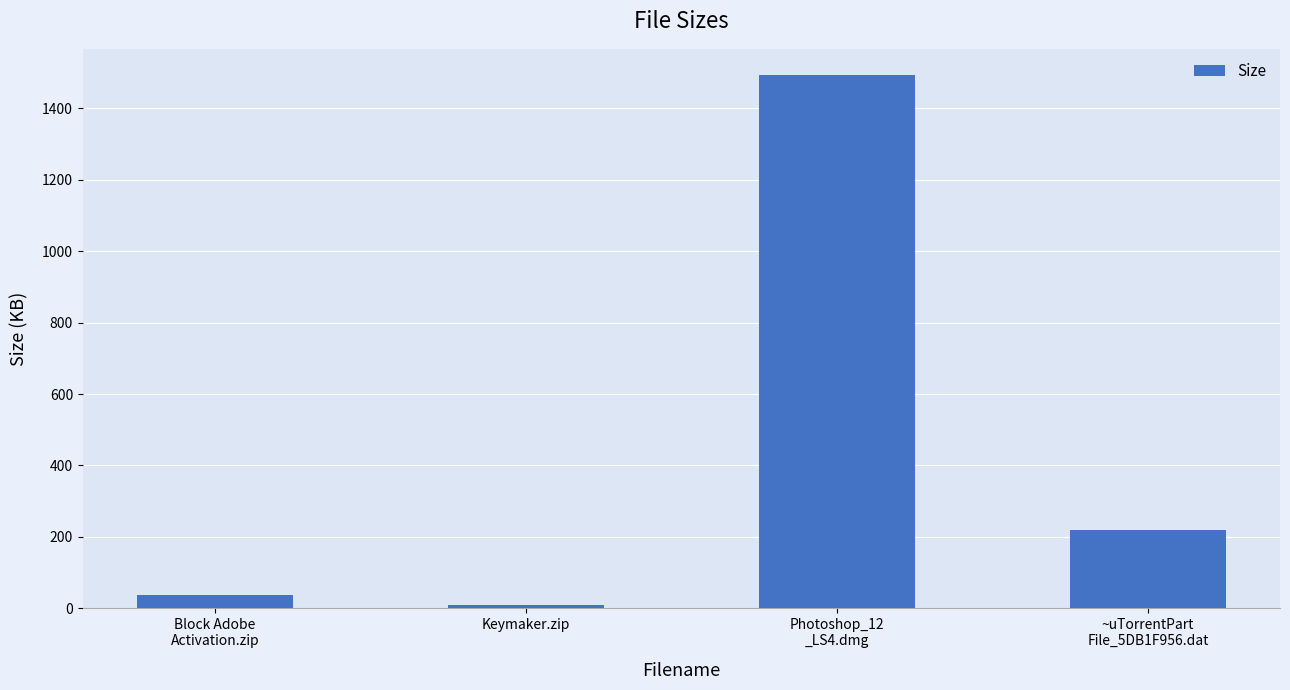

What is the maximum value shown in the chart?

1492.5